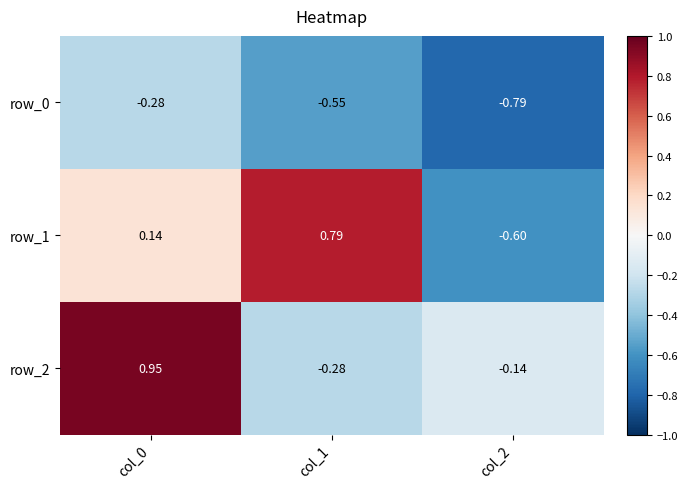

Is the value of row_0 at col_2 greater than the value of row_1 at col_2?

No